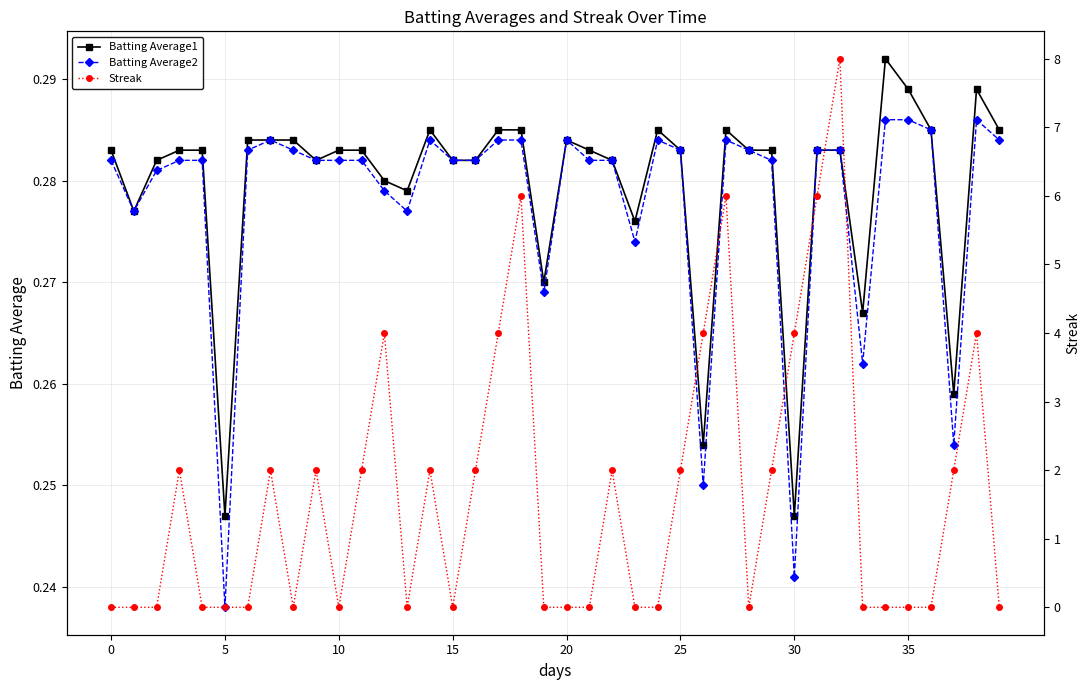

Count the Streak values in the range 0 to 2.

31